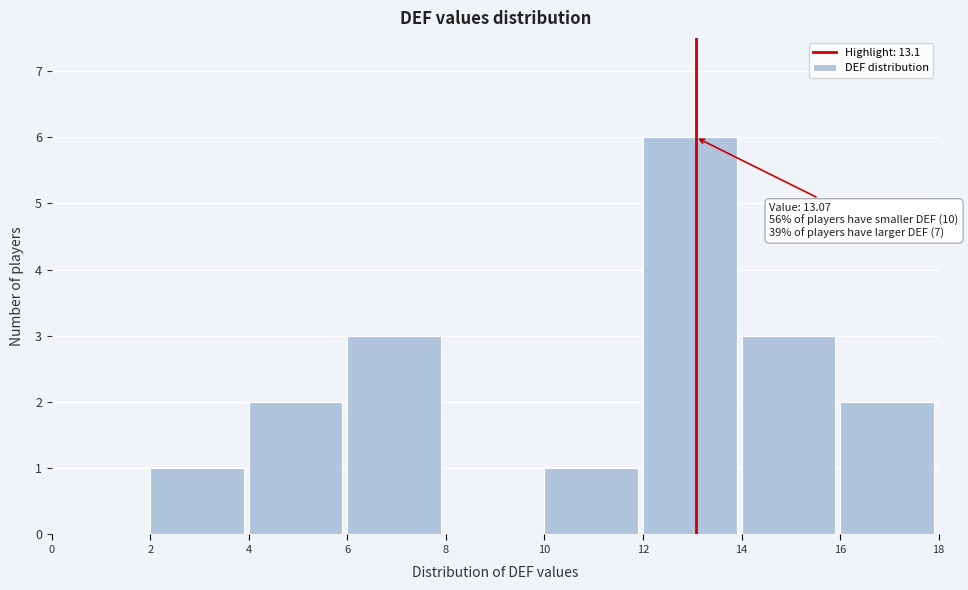

Which range on the x-axis has the tallest bar?

12 to 14